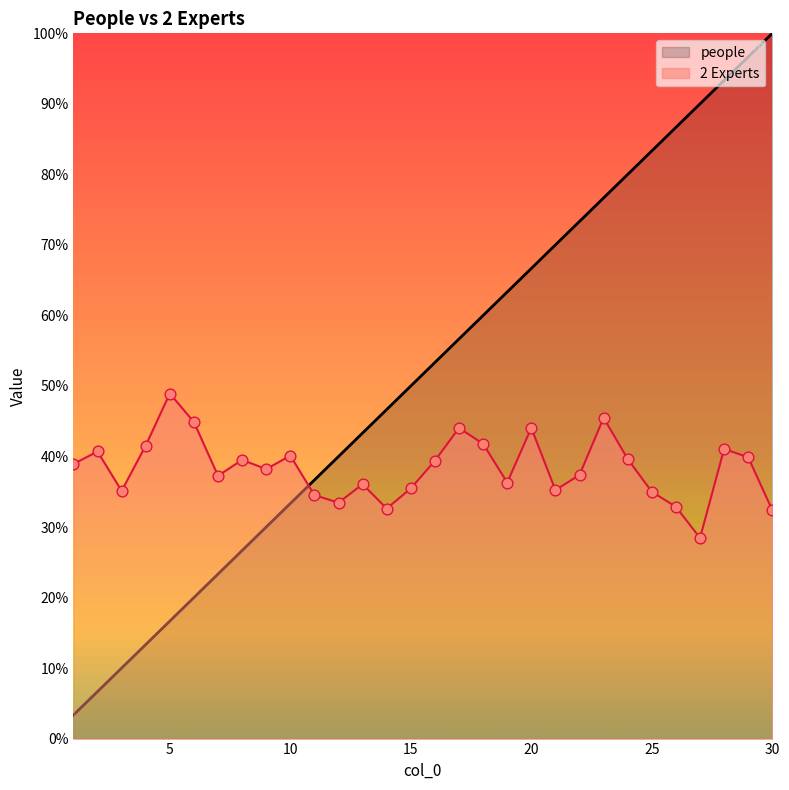

At how many categories does at least one series exceed 0?

30